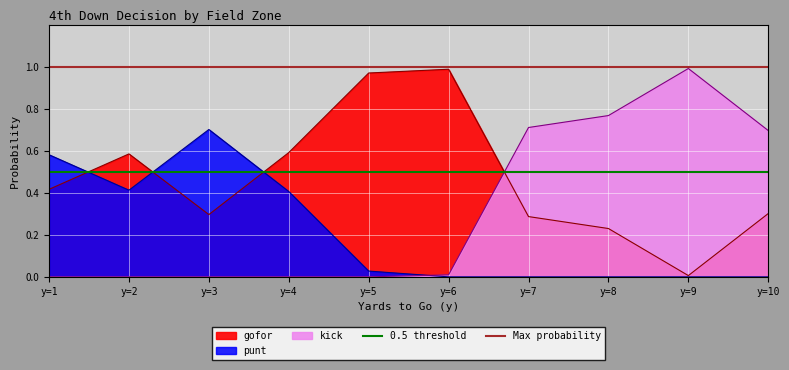

Is the value of 0.5 threshold at y=2 greater than the value of Max probability at y=1?

No